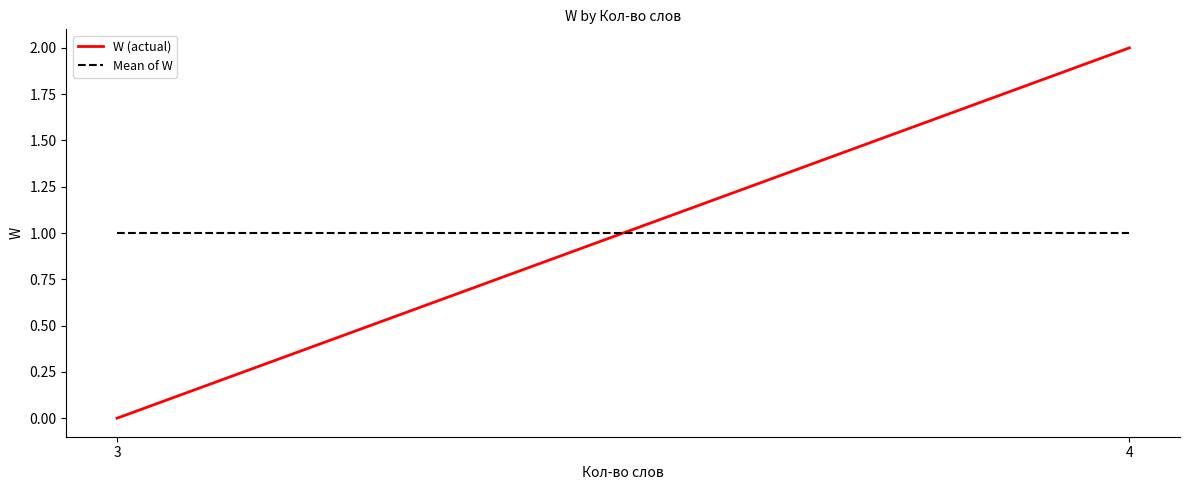

True or false: W (actual) has a value of 3 at 4.

False